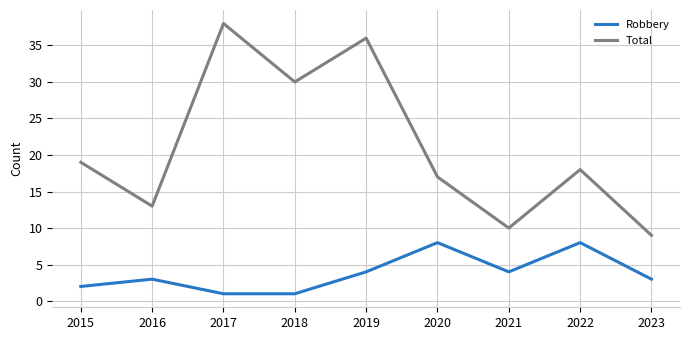

List the series in order of their overall mean, lowest first.

Robbery, Total